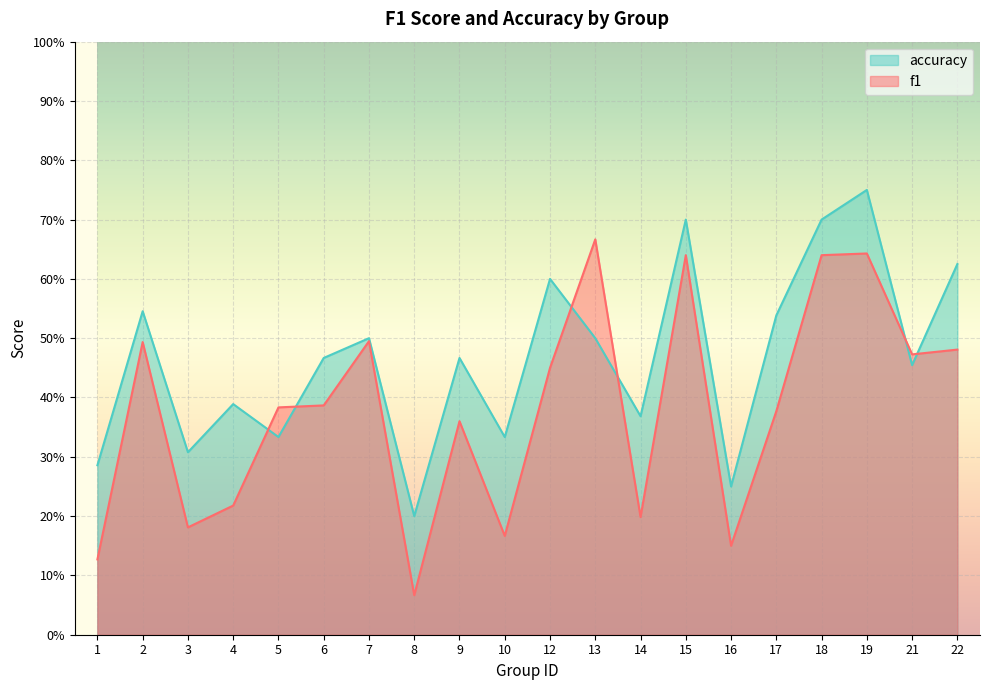

Reading left to right, what are all the values shown in this chart?

f1: 0.1	0.5	0.2	0.2	0.4	0.4	0.5	0.1	0.4	0.2	0.5	0.7	0.2	0.6	0.2	0.4	0.6	0.6	0.5	0.5
accuracy: 0.3	0.5	0.3	0.4	0.3	0.5	0.5	0.2	0.5	0.3	0.6	0.5	0.4	0.7	0.2	0.5	0.7	0.8	0.5	0.6